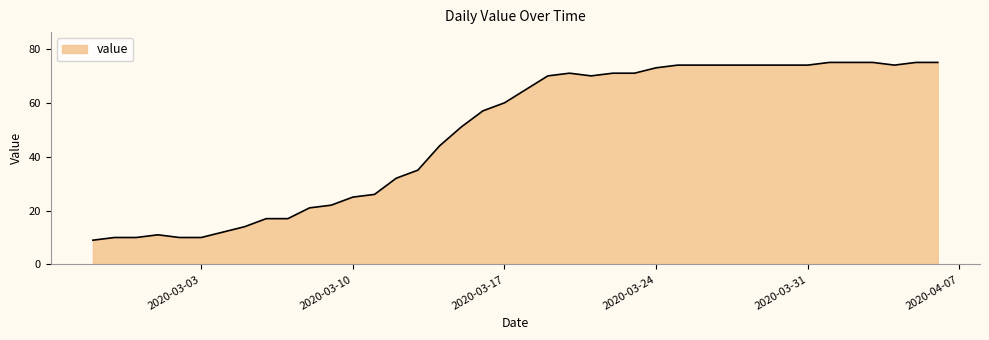

What is the maximum value shown in the chart?

75